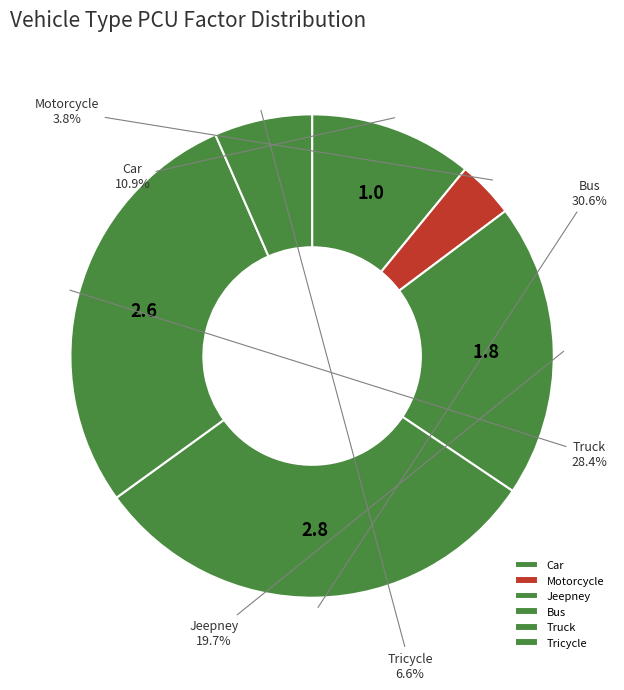

To the nearest percent, what is the difference between the largest and smallest slice percentages?

27%